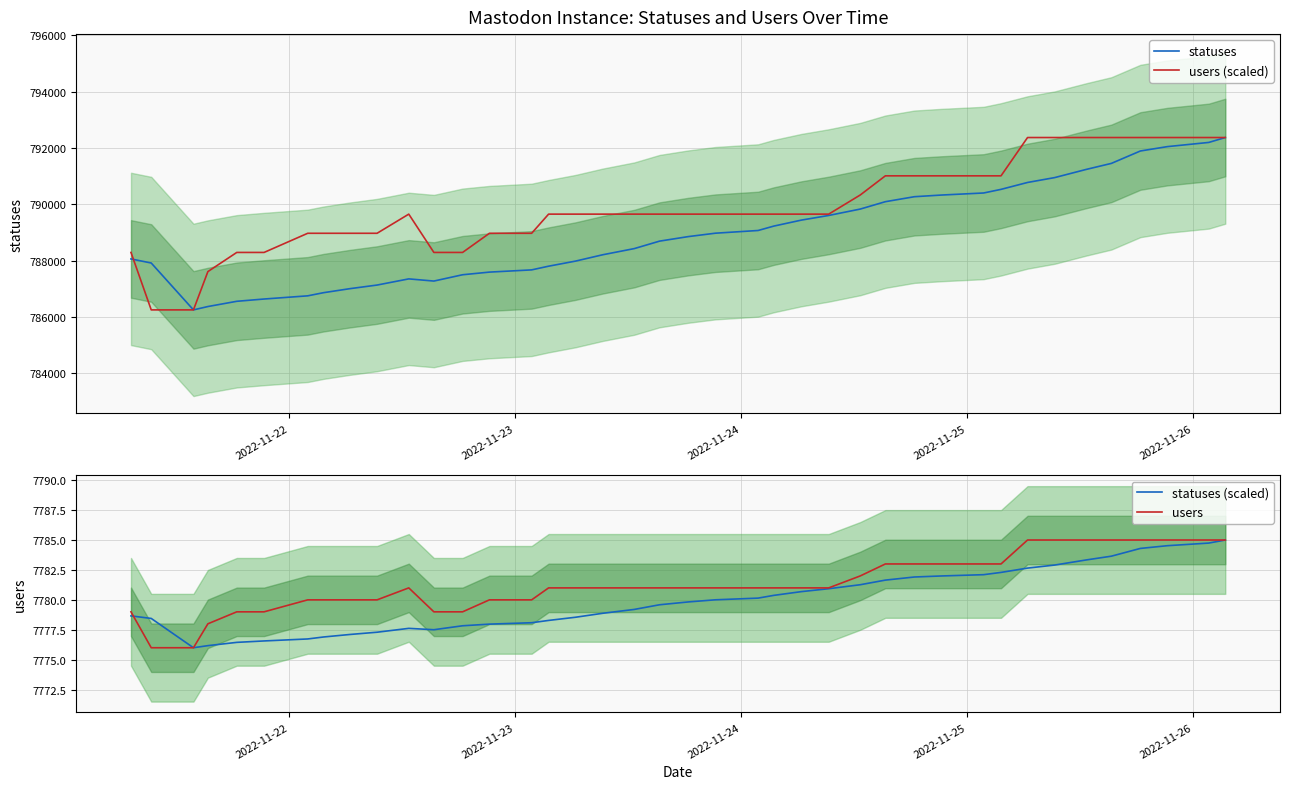

What is the maximum value for users (scaled)?

792370.0